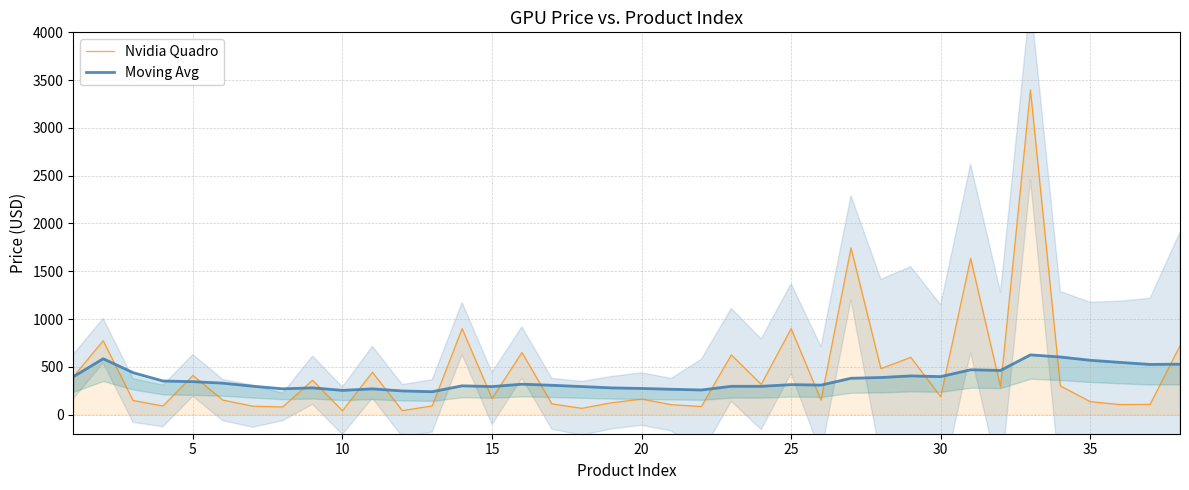

What is the maximum value for Nvidia Quadro?

3399.0